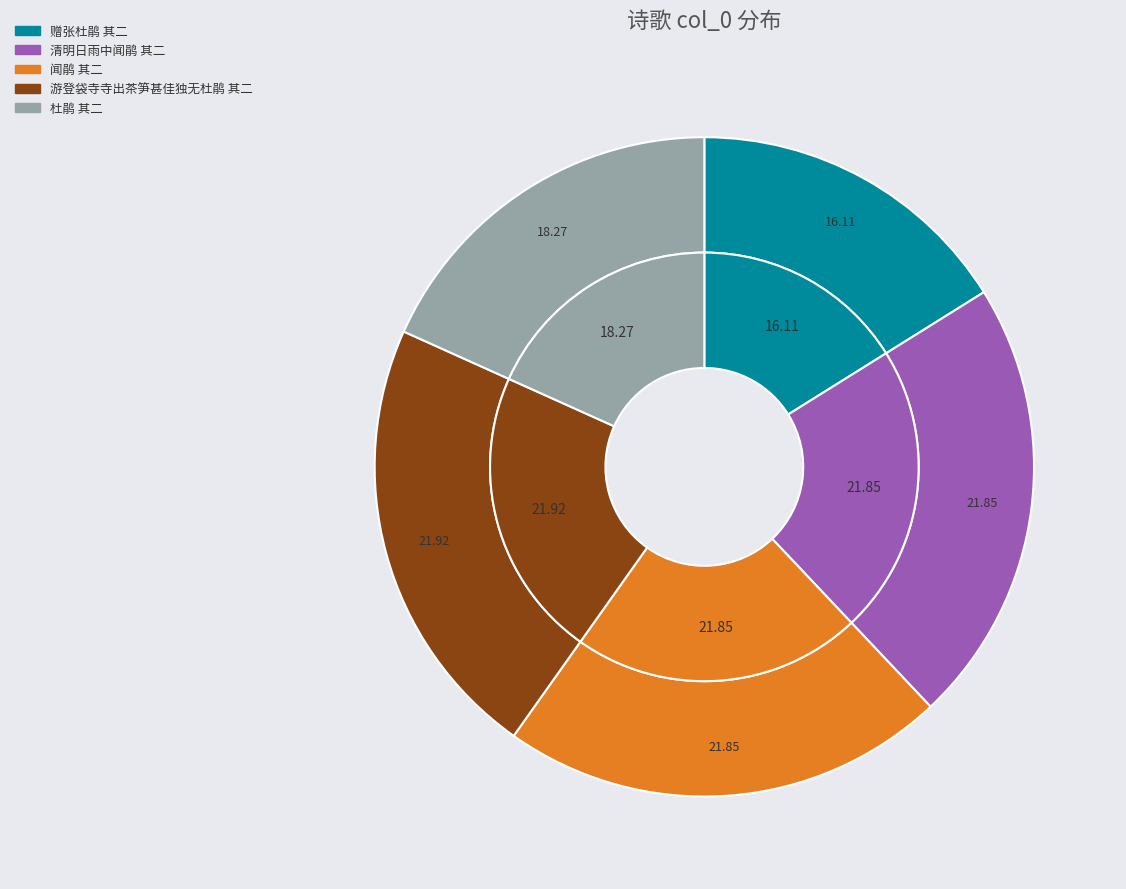

To the nearest percent, what is the combined percentage of 清明日雨中闻鹃 其二 and 杜鹃 其二?

40%